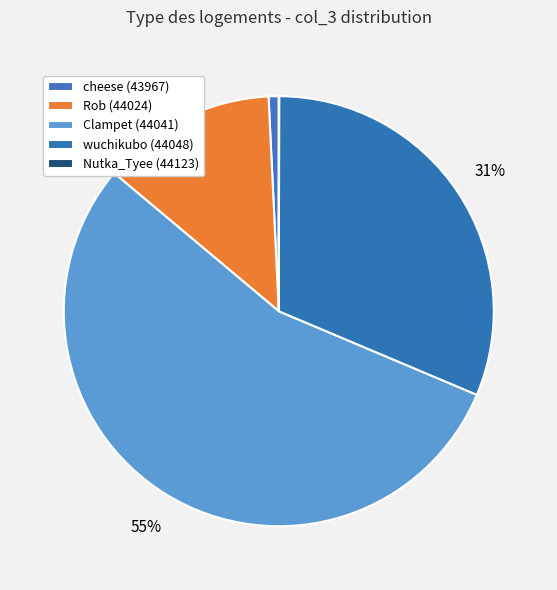

True or false: Rob (44024) accounts for 24% of the total.

False